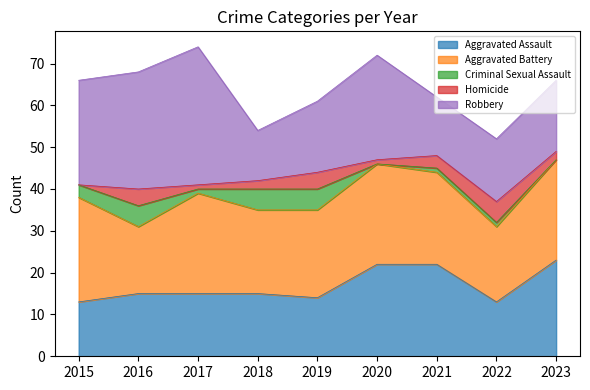

What value does the Homicide series have at 2018?

2